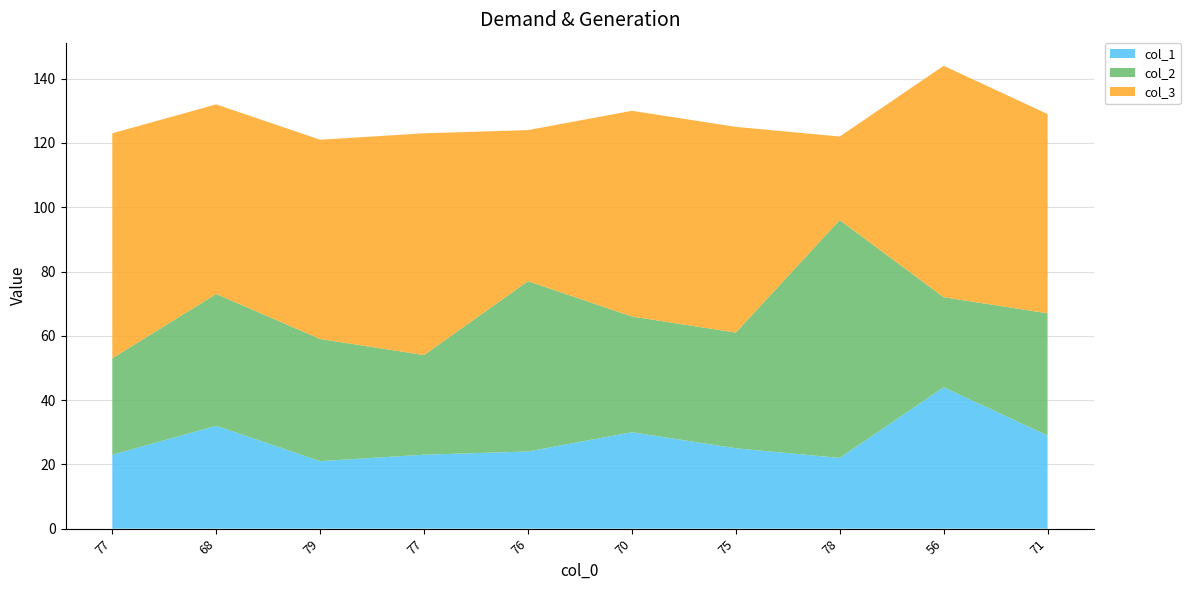

Reading left to right, transcribe all the data shown in this chart.

col_1: 77=23	68=32	79=21	77=23	76=24	70=30	75=25	78=22	56=44	71=29
col_2: 77=30	68=41	79=38	77=31	76=53	70=36	75=36	78=74	56=28	71=38
col_3: 77=70	68=59	79=62	77=69	76=47	70=64	75=64	78=26	56=72	71=62